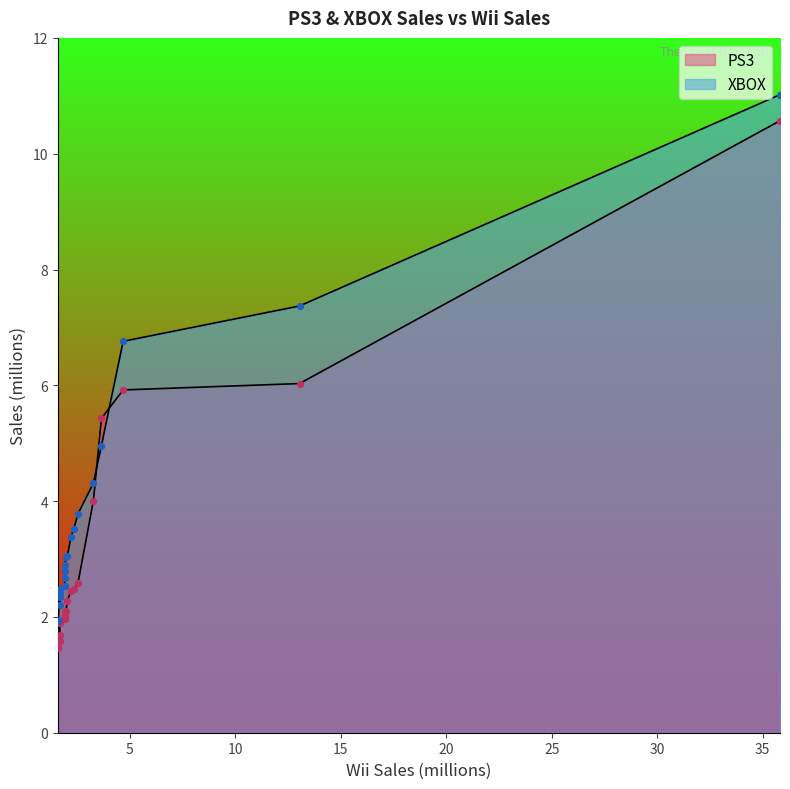

At how many categories does at least one series exceed 4?

5